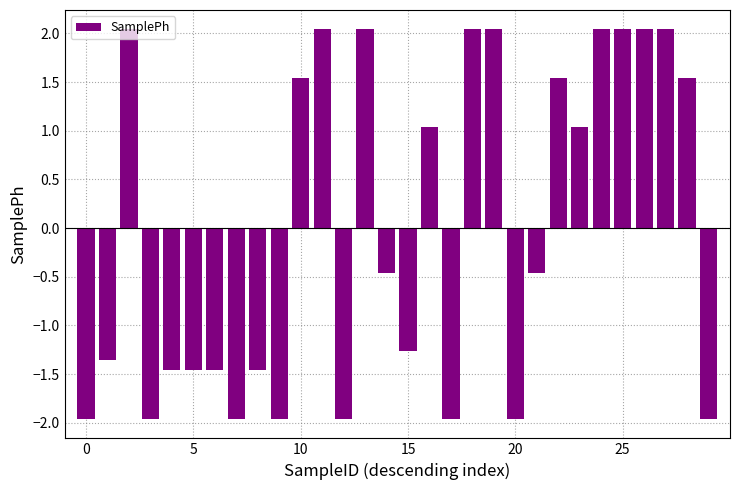

What is the value of the 8th bar from the left?

-2.0